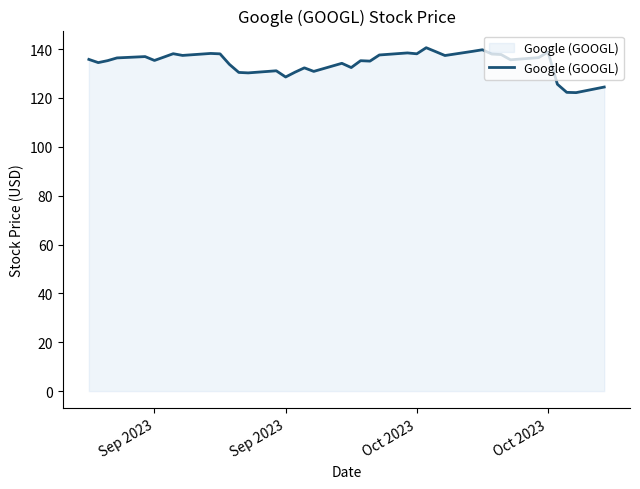

What is the smallest value displayed?

122.2